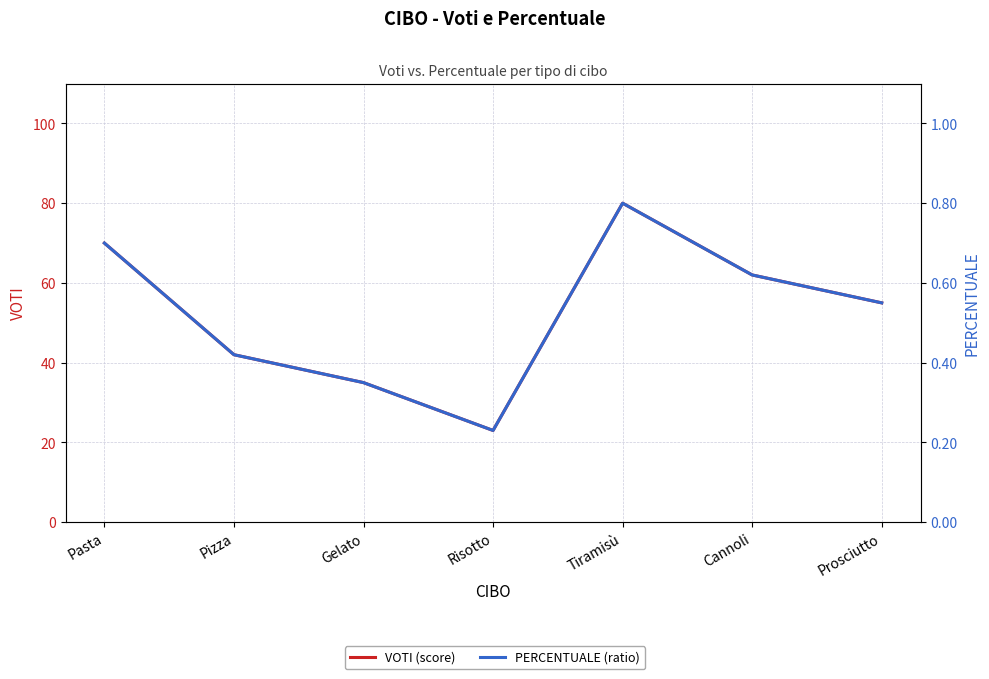

Rank the series at Gelato from lowest to highest value.

PERCENTUALE (ratio), VOTI (score)